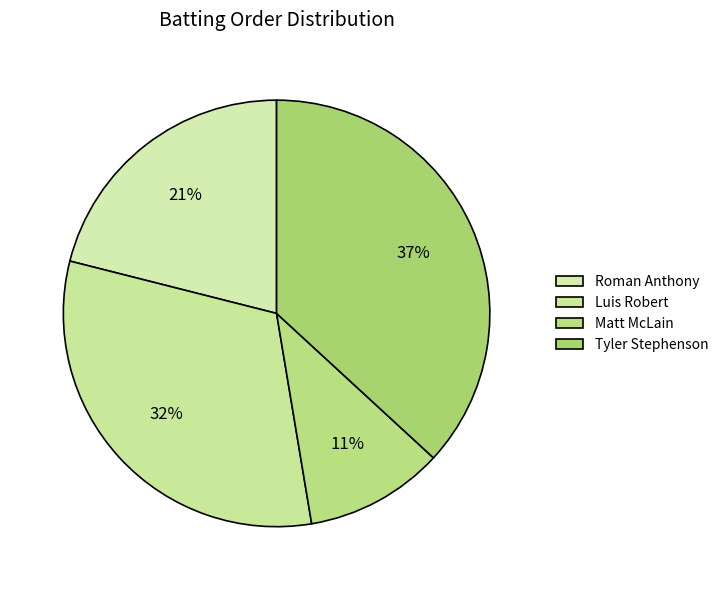

Combined, what portion of the pie is Luis Robert and Tyler Stephenson?

68.4%